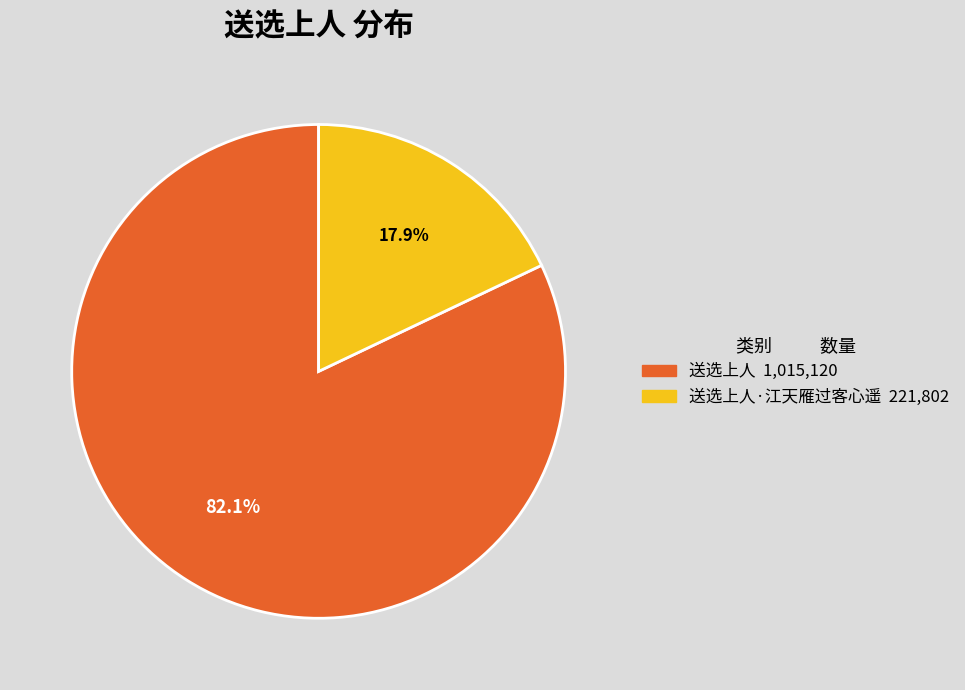

Is there any slice that represents more than half of the pie?

Yes